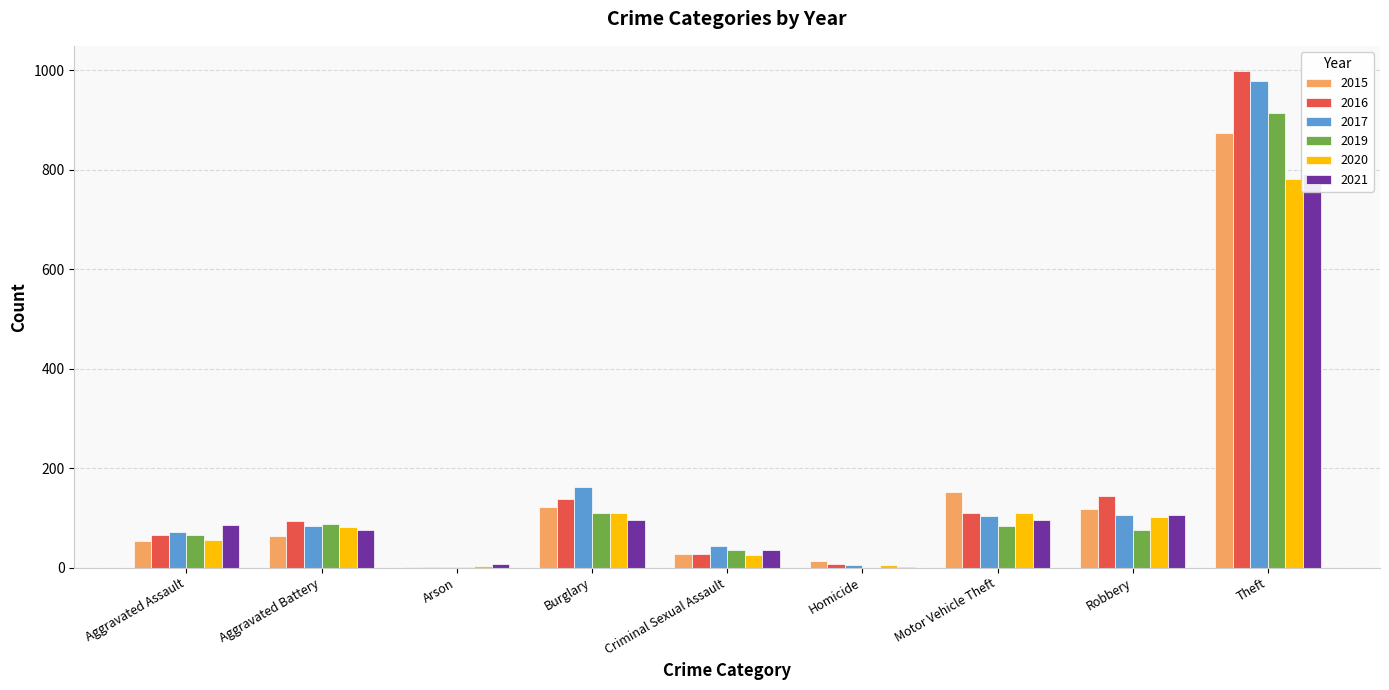

True or false: 2020 has a value of 150 at Burglary.

False